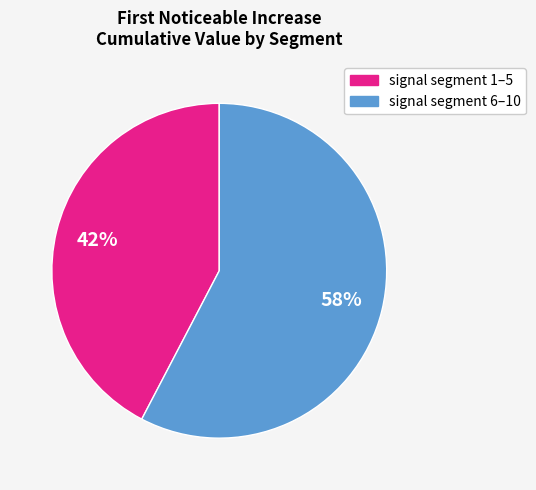

How many segments does this pie chart have?

2